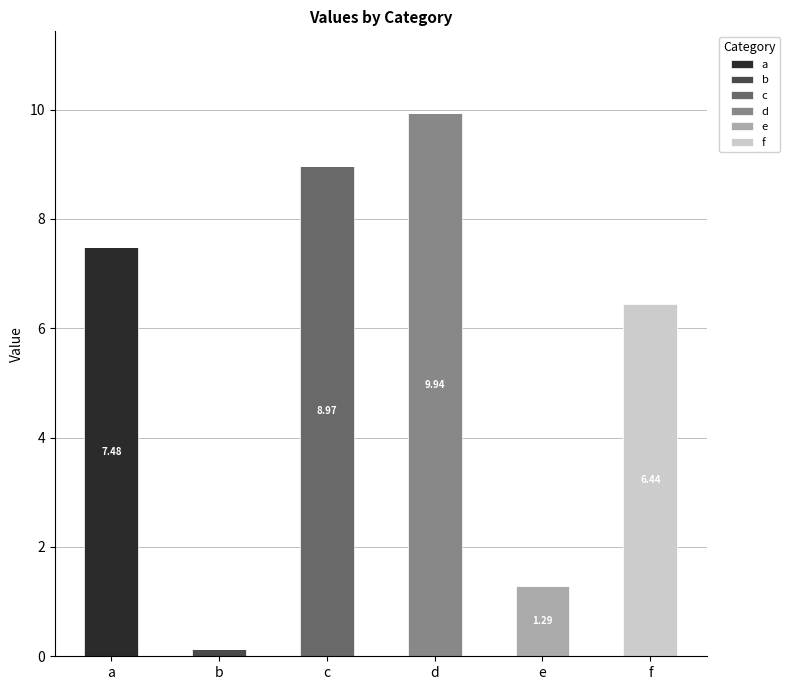

Are the bars grouped side by side (vs. stacked)?

No